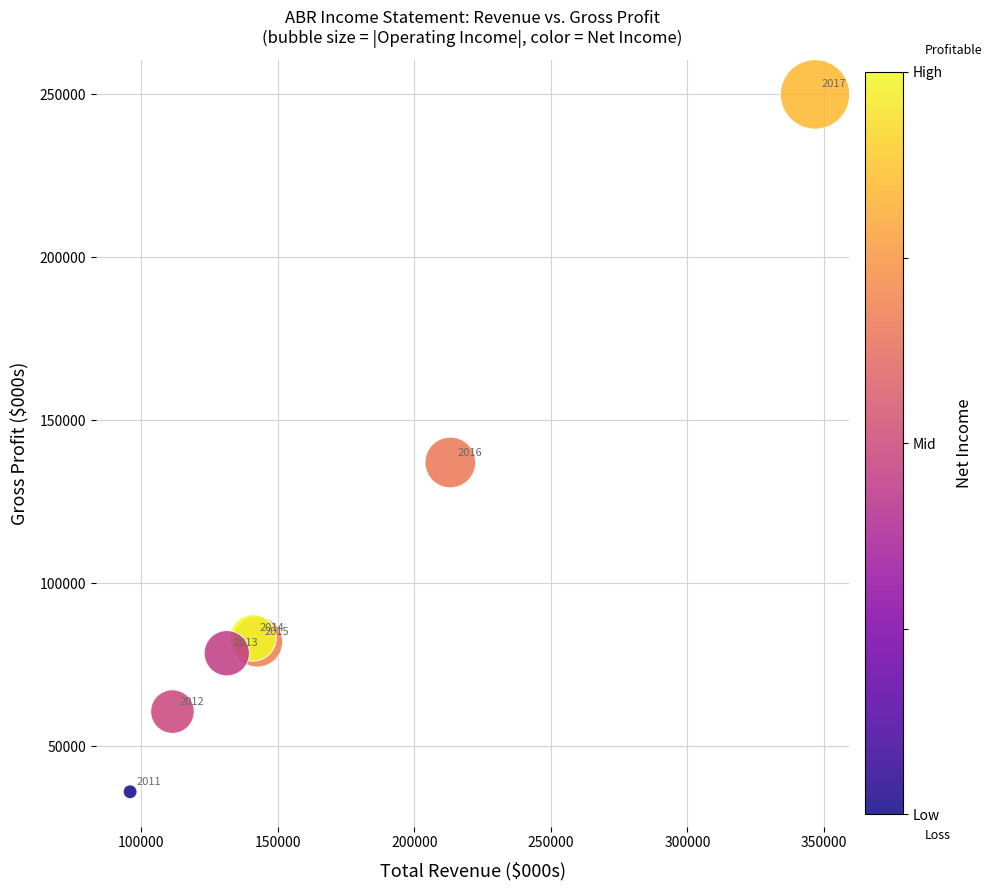

What Y value in the scatter plot is closest to 142950?

137000